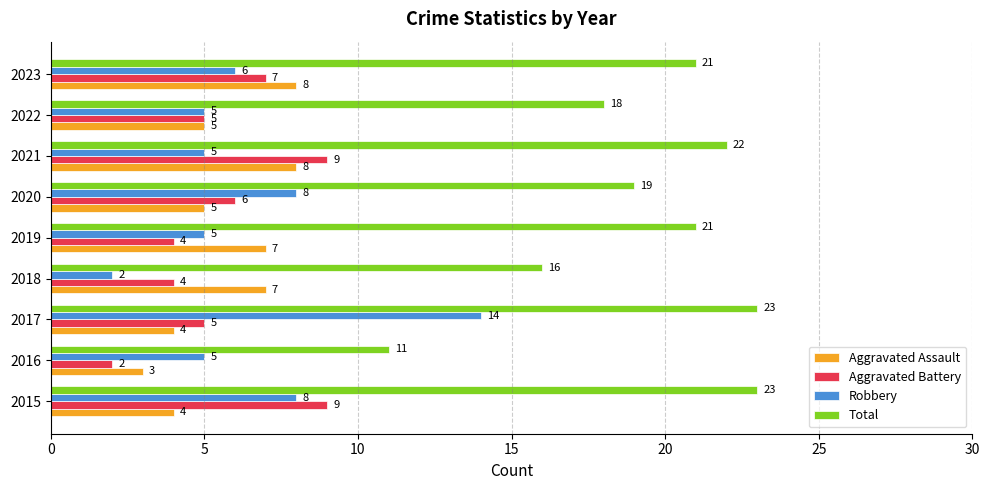

The value of Aggravated Battery at 2023 is 7. True or false?

True